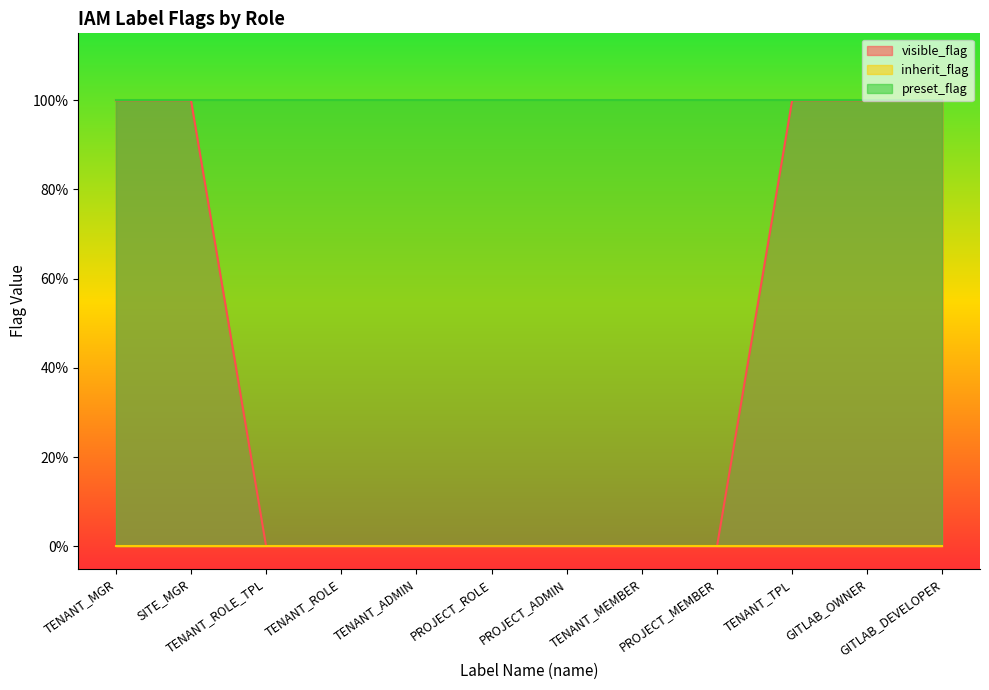

True or false: inherit_flag and preset_flag intersect in this chart.

False